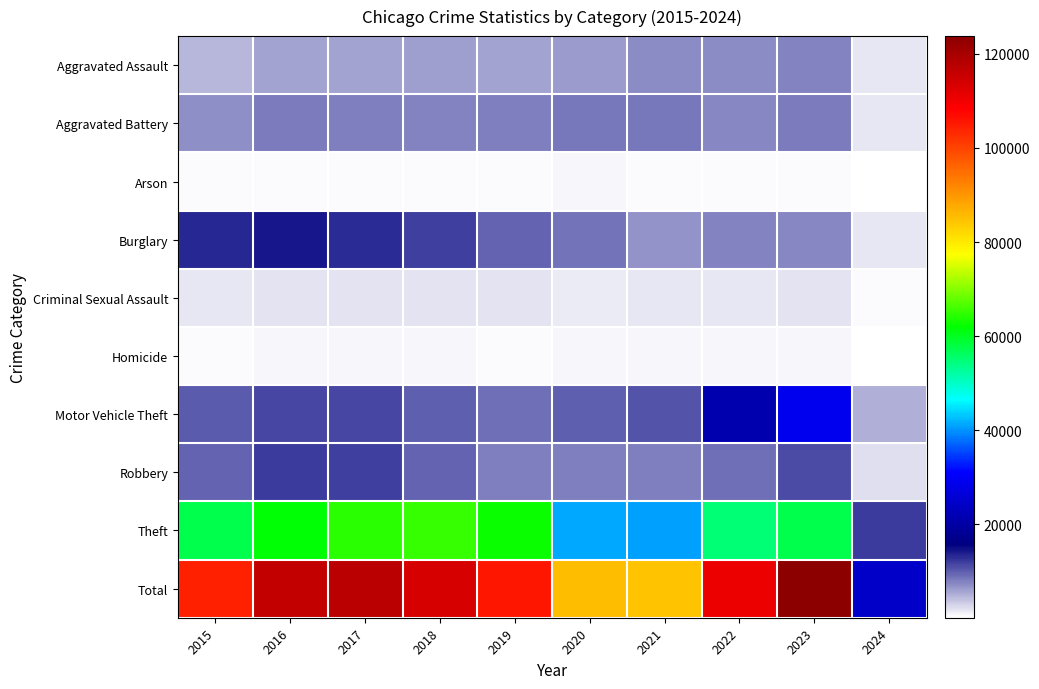

At which category is the sum across all series the highest?

2023